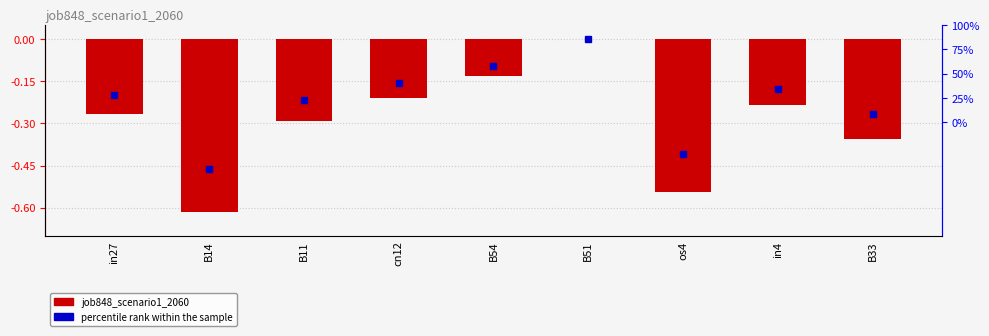

Reading right to left, what are all the values shown in this chart?

B33=-0.4	in4=-0.2	os4=-0.5	B51=0.0	B54=-0.1	cn12=-0.2	B11=-0.3	B14=-0.6	in27=-0.3